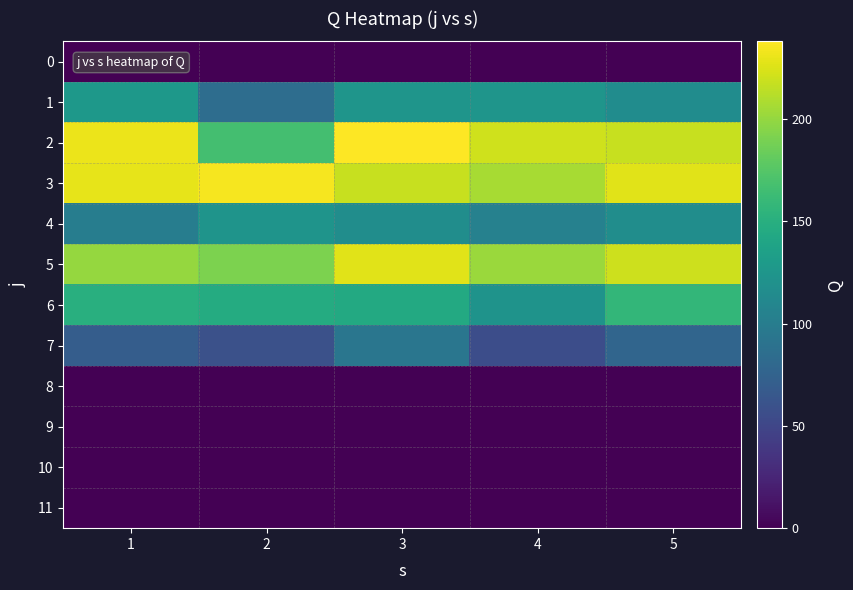

Rank the series by their maximum value, from lowest to highest.

0, 8, 9, 10, 11, 7, 4, 1, 6, 5, 3, 2